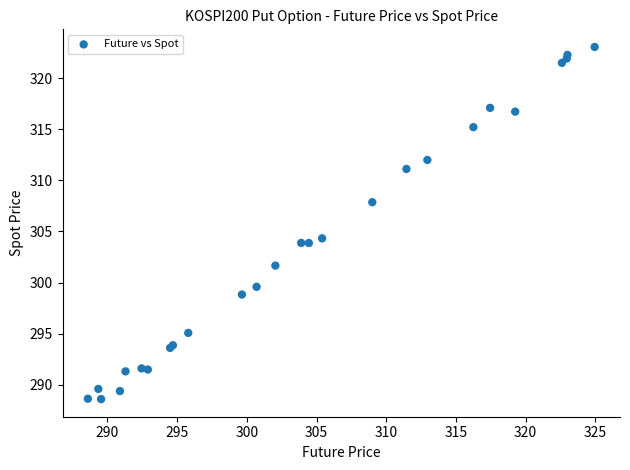

What Y value in the scatter plot is closest to 305?

304.3